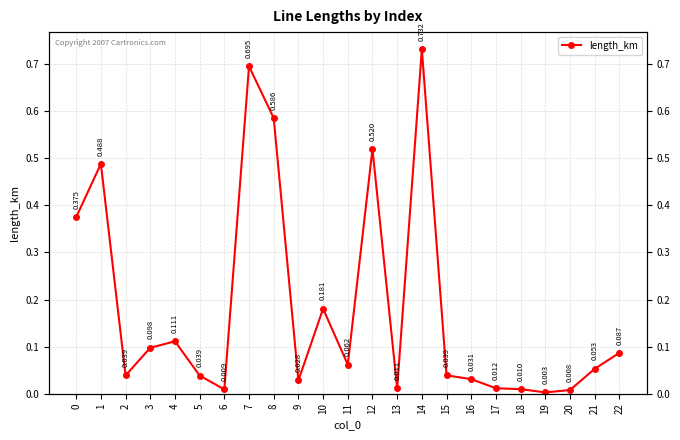

What is the approximate value at 7?

0.7